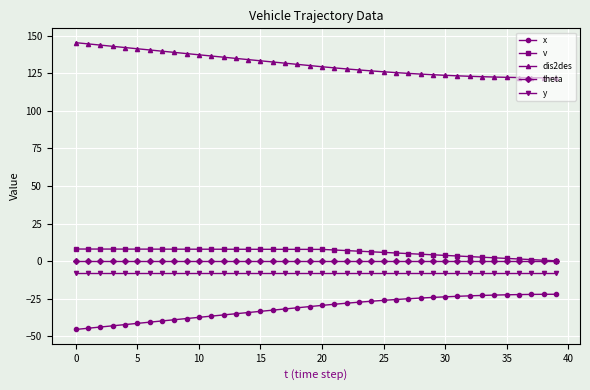

At how many categories does at least one series exceed 24?

40